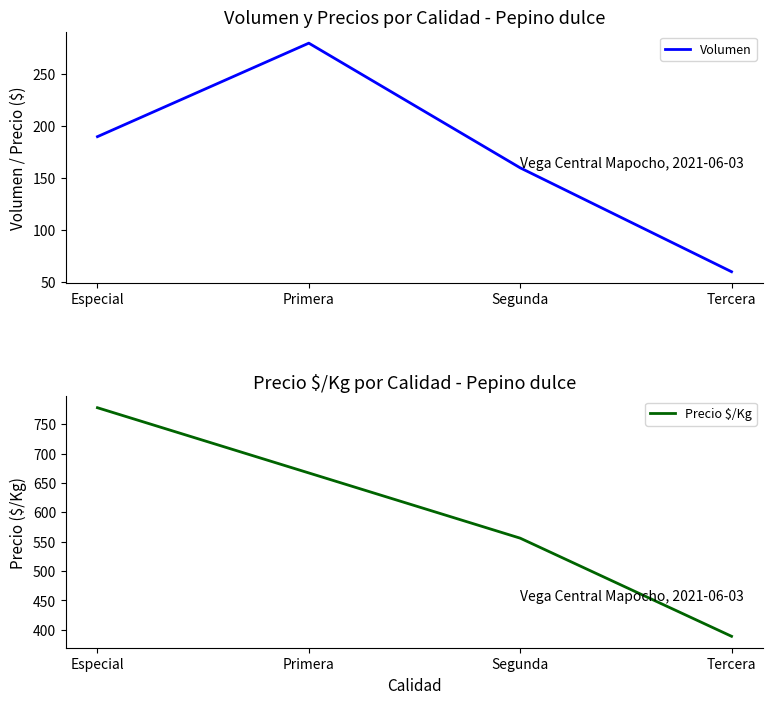

Which category has the lowest value in the Volumen series?

Tercera